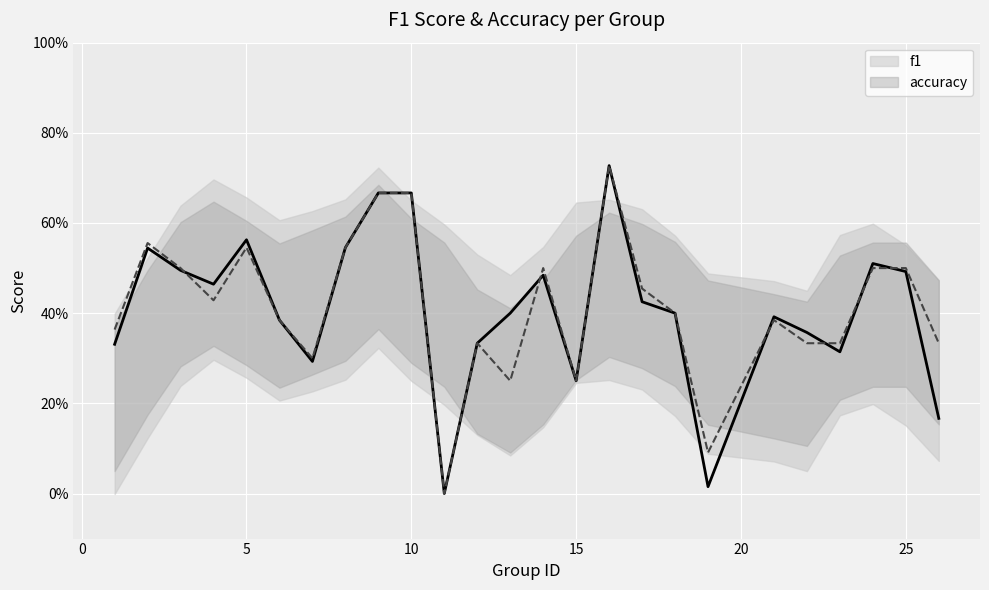

True or false: f1 and accuracy cross at least once.

True